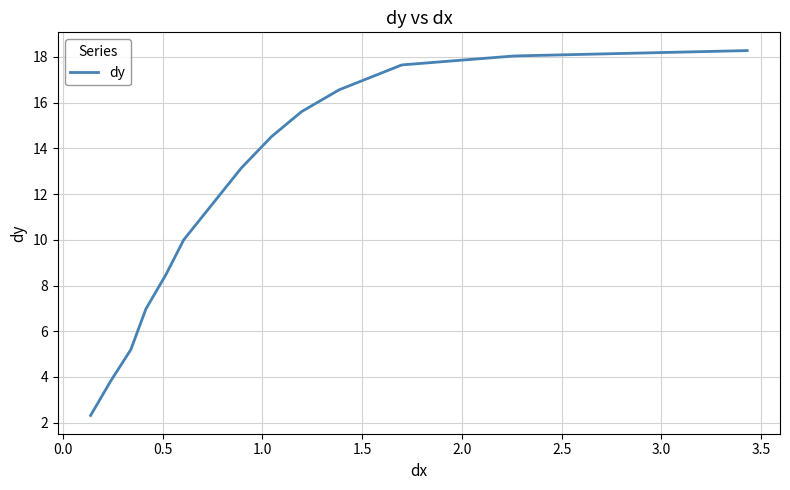

What is the difference between the maximum and minimum values?

16.0